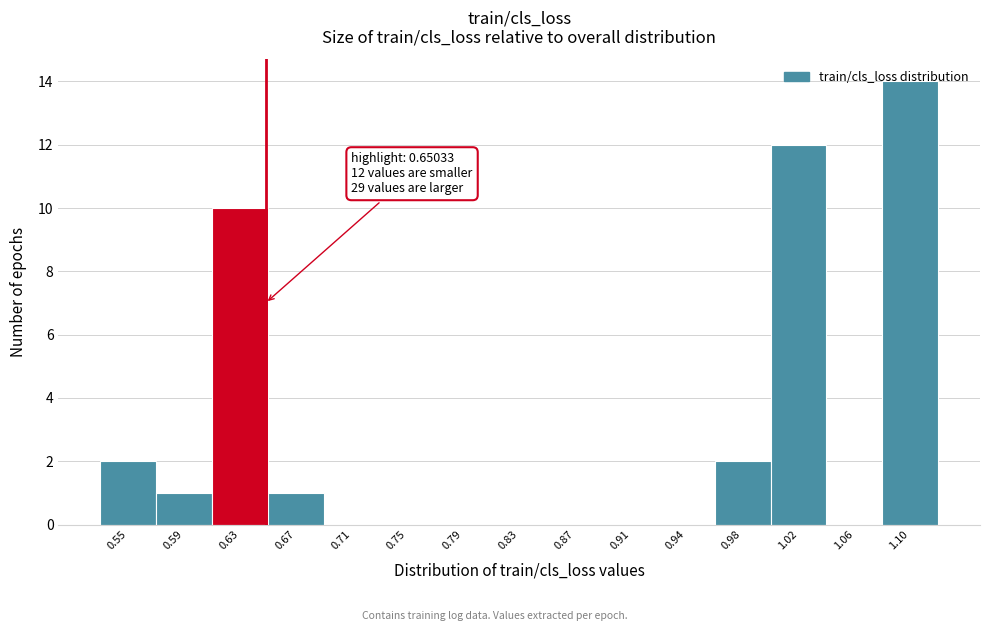

Which range on the x-axis has the tallest bar?

1.080 to 1.120